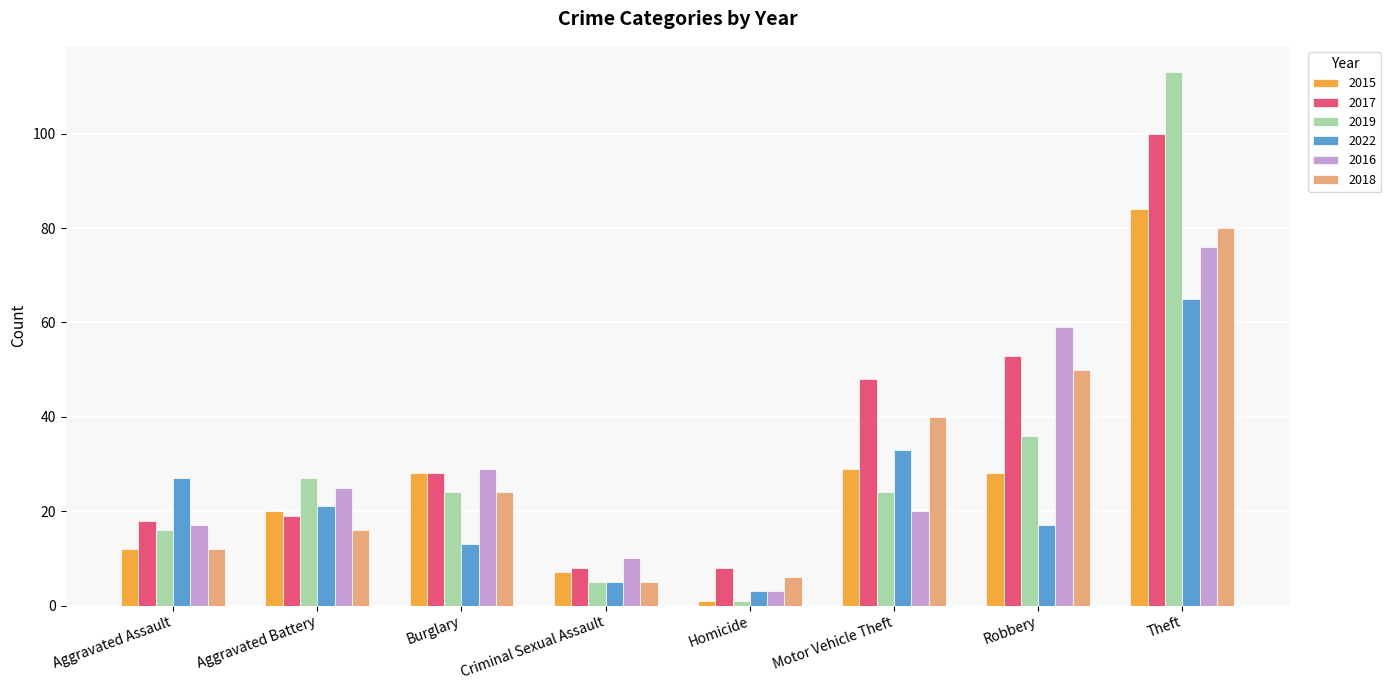

What is the minimum value for 2018?

5